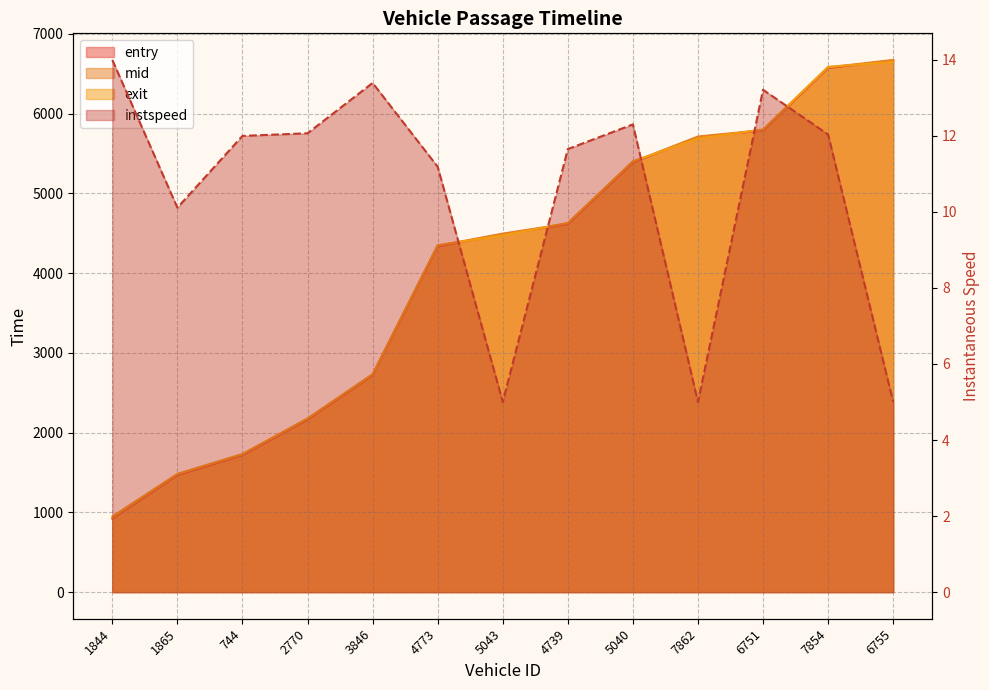

Which series has the widest spread of values?

mid